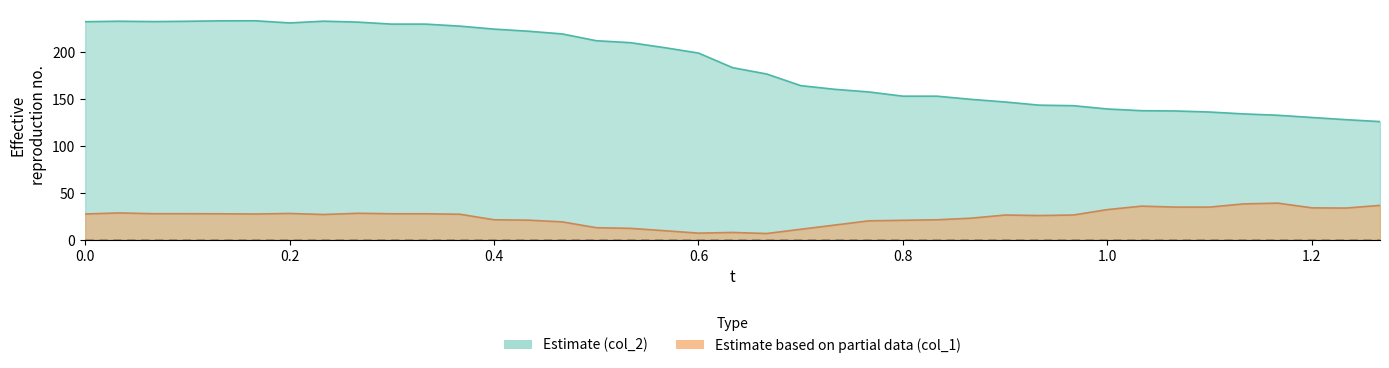

Is it true that col_2 equals 43.4 at 30?

False